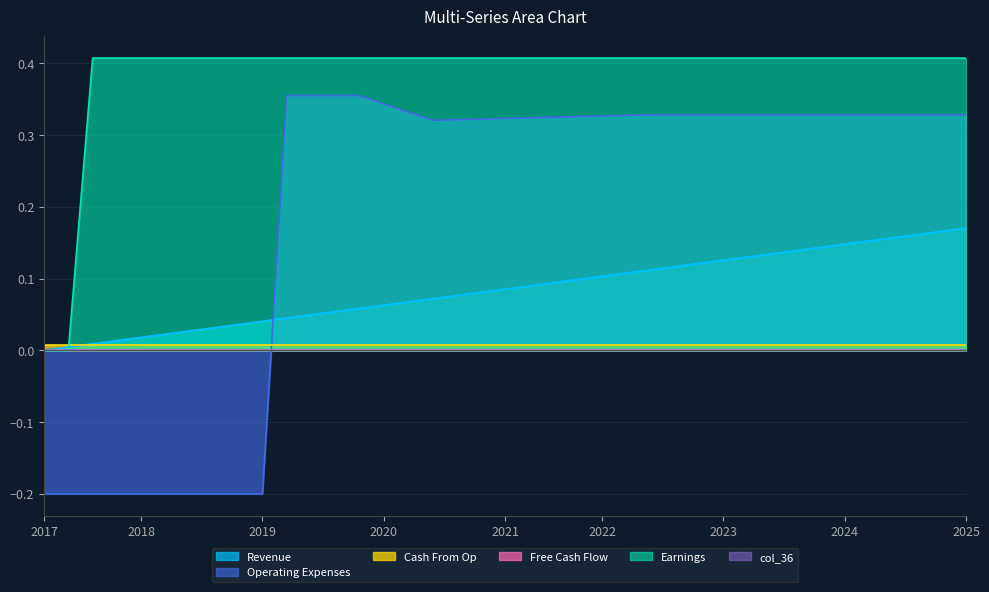

Does the chart have visible grid lines?

Yes